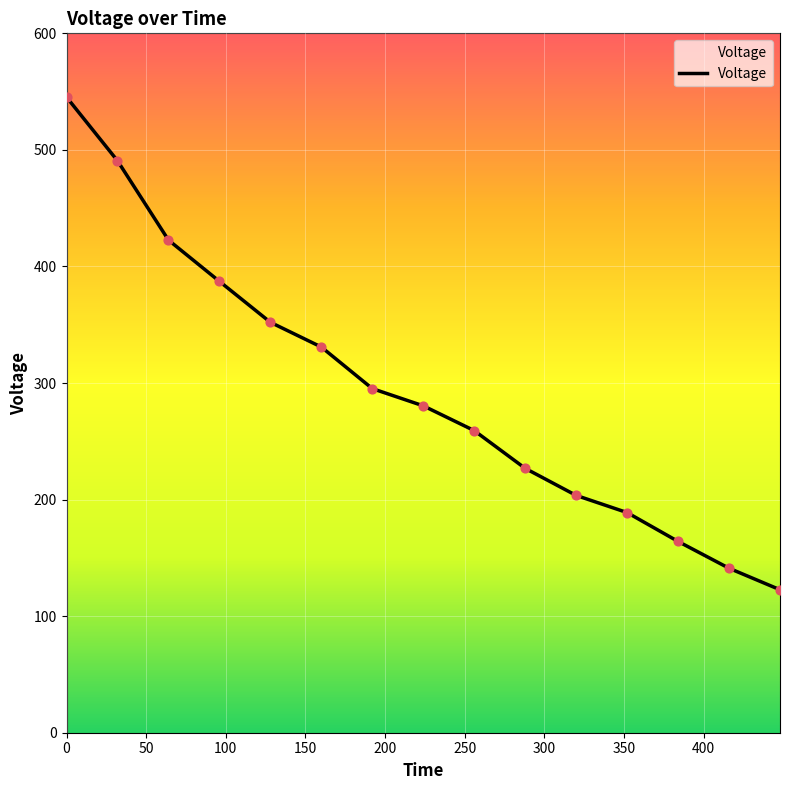

What is the smallest value displayed?

122.7